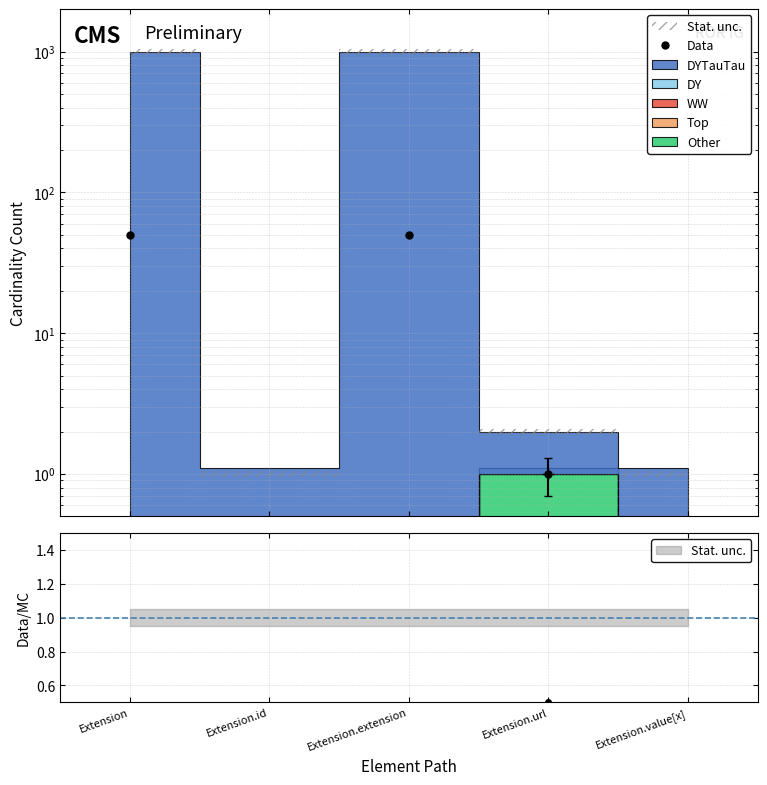

List the labels in order of value, smallest first.

Extension.id, Extension.value[x], Extension.url, Extension, Extension.extension